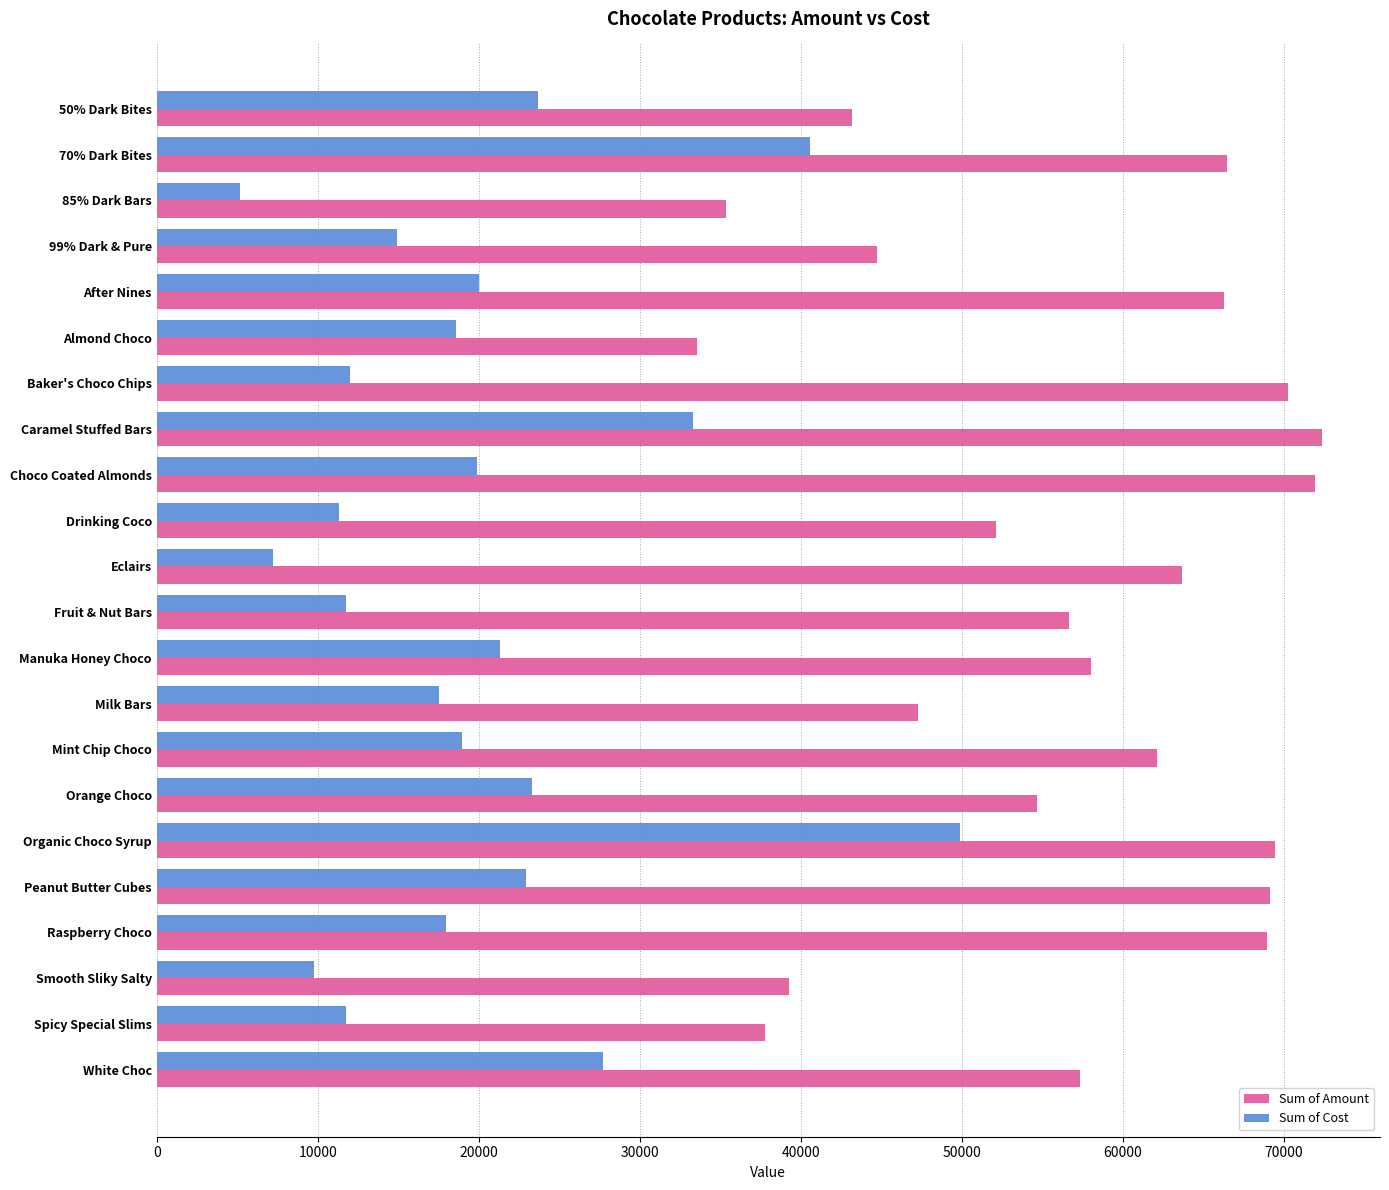

What is the sum of all Sum of Amount values?

1240869.0